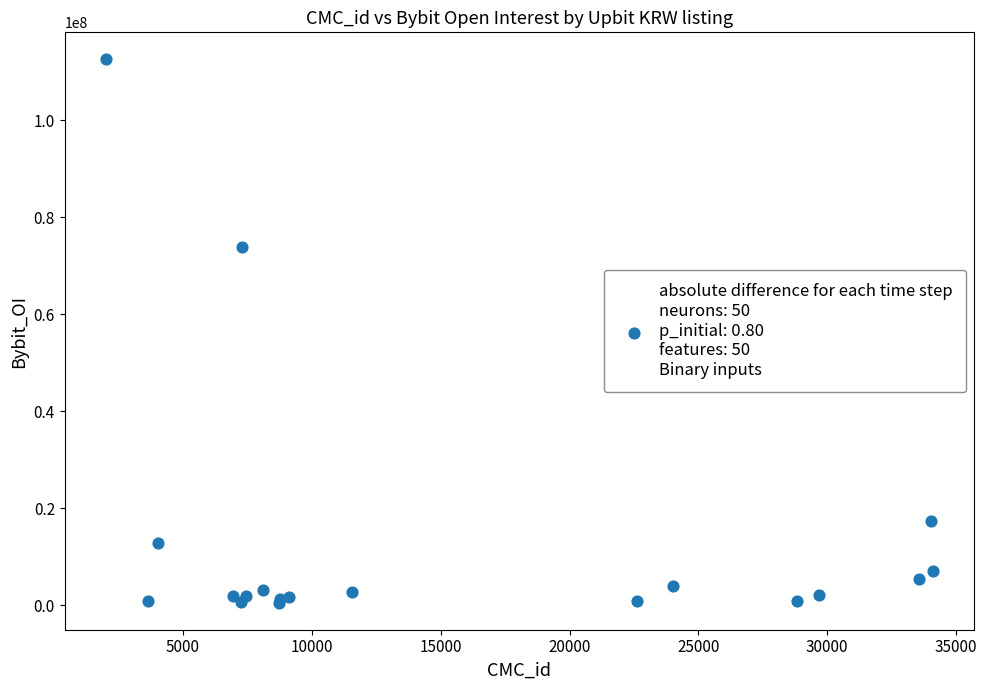

What Y value in the scatter plot is closest to 56524774?

73837701